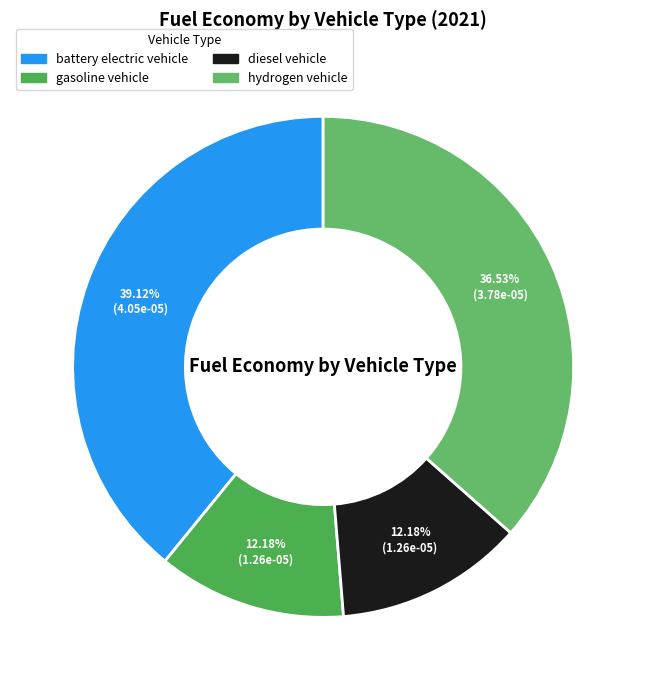

How many segments does this pie chart have?

4